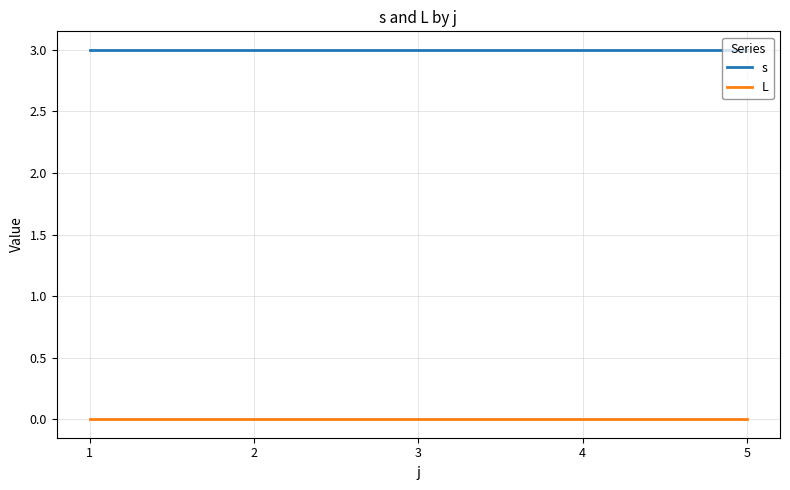

What is the spread (max minus min) of values at 2?

3